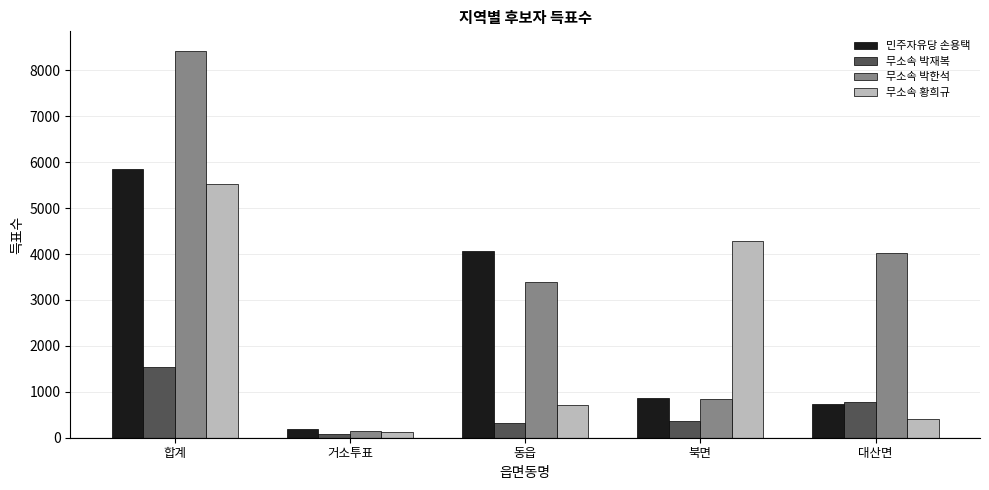

What is the difference between the maximum and minimum values in the 무소속 박한석 series?

8281